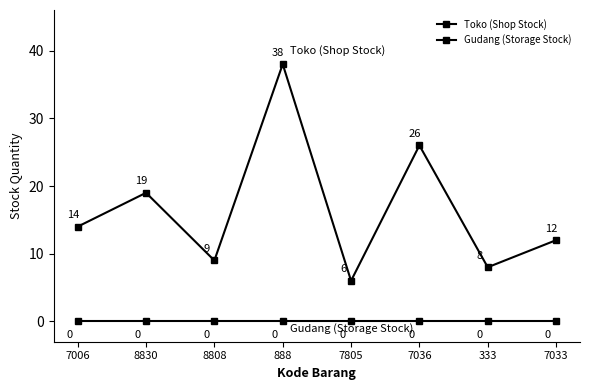

Is this an area chart (filled region under the line)?

No